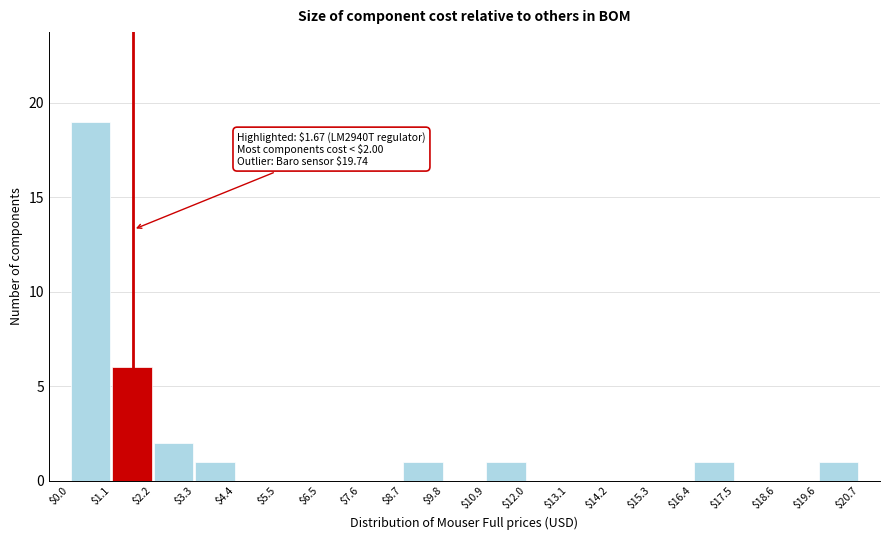

Over which range of the x-axis is the bar tallest?

$0.0 to $1.1